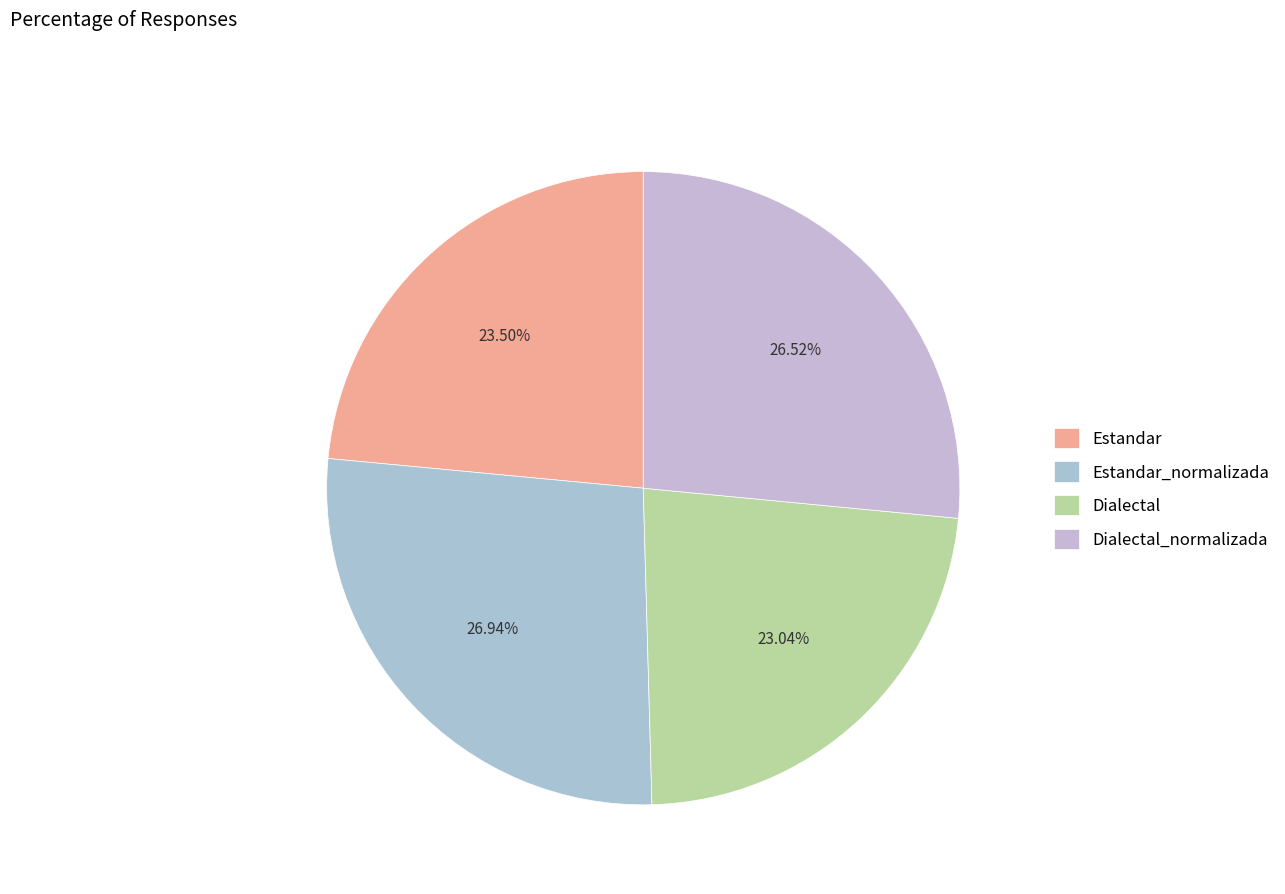

Rank the categories by value from highest to lowest.

Estandar_normalizada, Dialectal_normalizada, Estandar, Dialectal